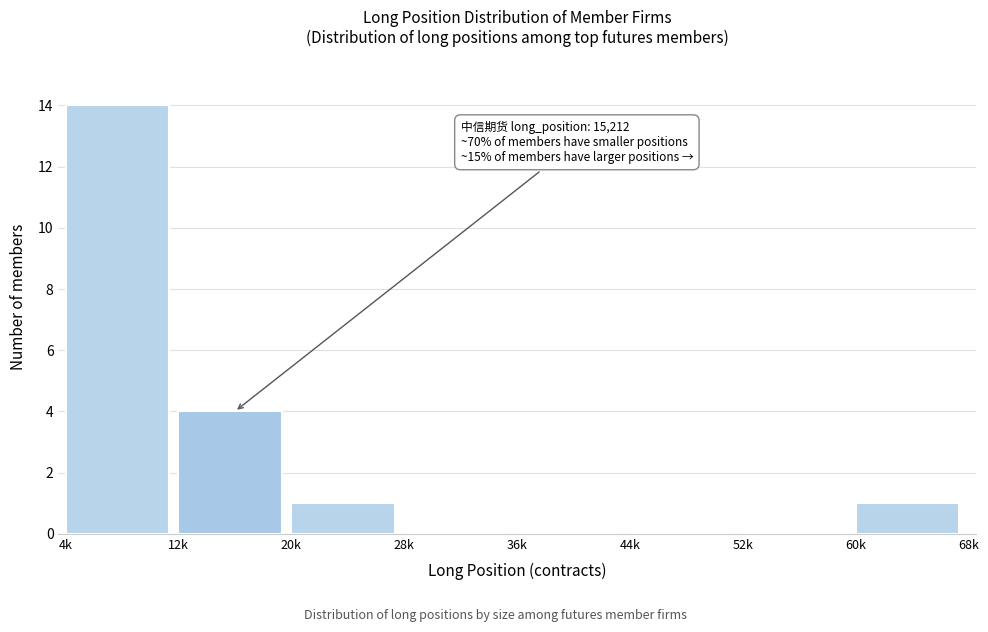

Reading left to right, what are all the values shown in this chart?

4k=14	12k=4	20k=1	28k=0	36k=0	44k=0	52k=0	60k=1